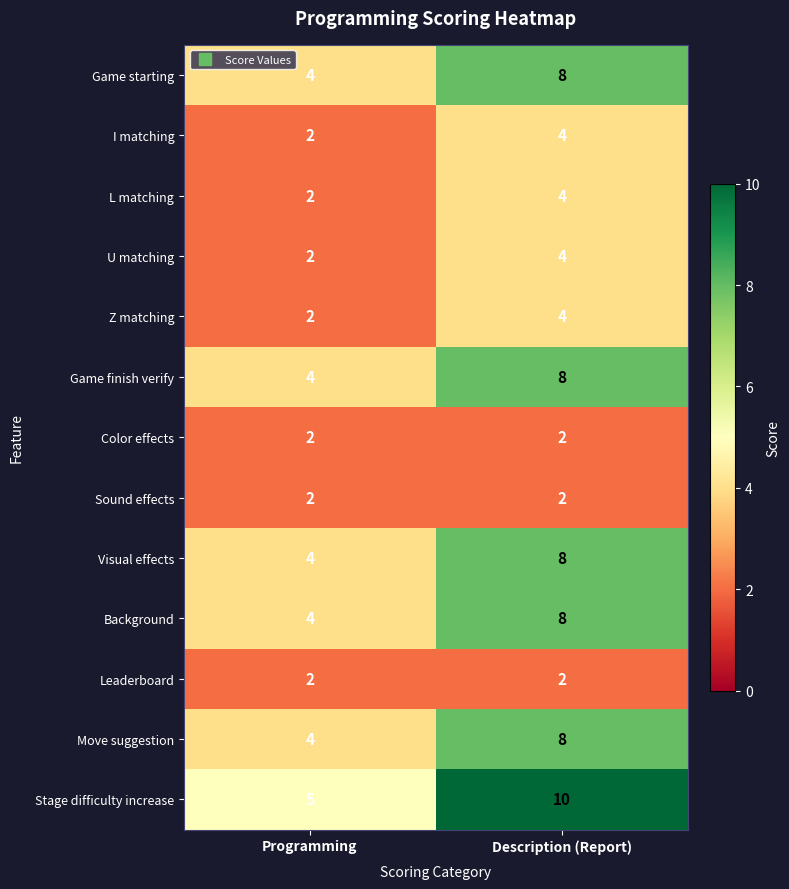

What value does the Visual effects series have at Programming?

4